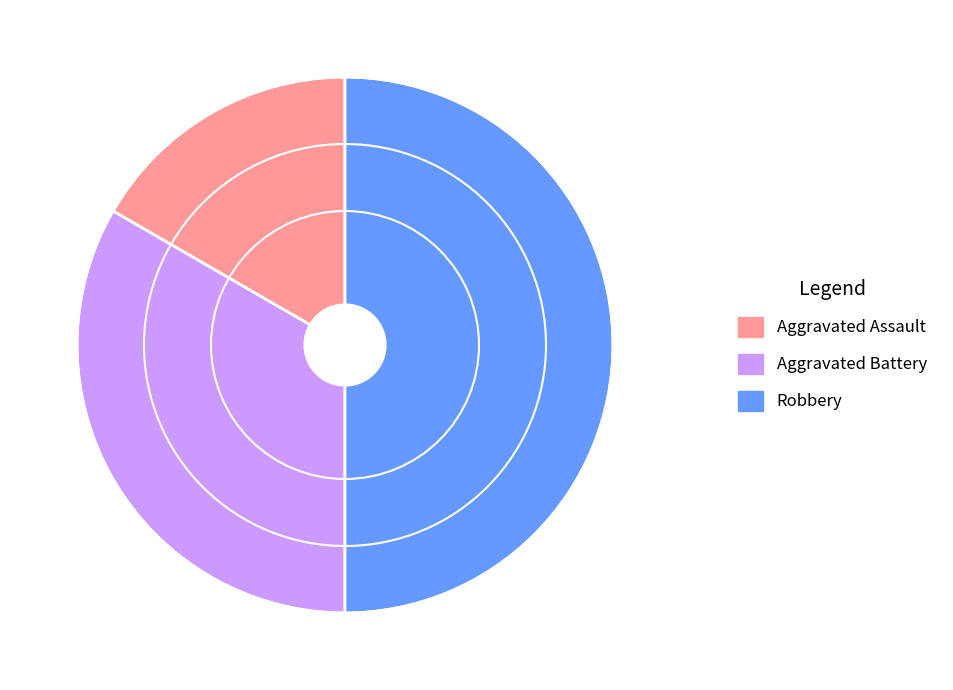

Is it true that Aggravated Assault is 8% of the pie?

False